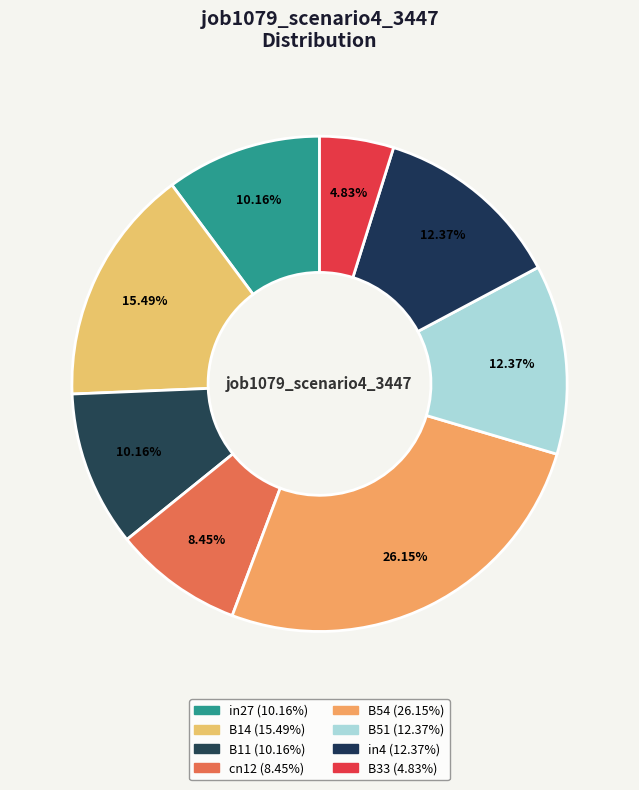

How many segments does this pie chart have?

8